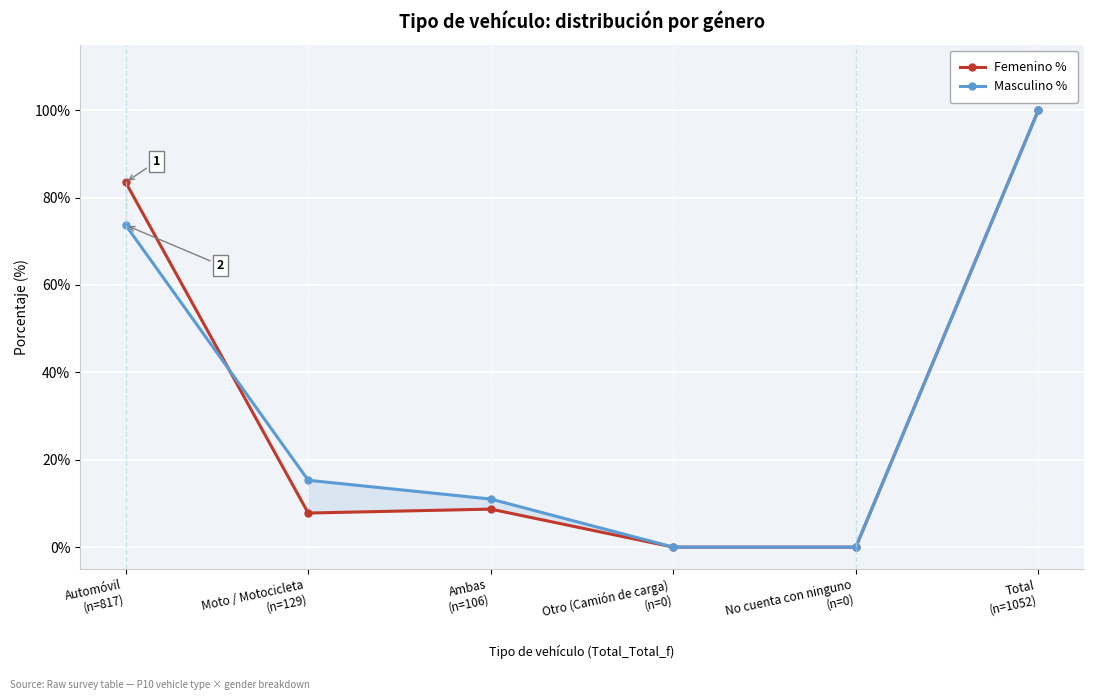

List the labels in order of Masculino % value, smallest first.

Otro (Camión de carga)
(n=0), No cuenta con ninguno
(n=0), Ambas
(n=106), Moto / Motocicleta
(n=129), Automóvil
(n=817), Total
(n=1052)